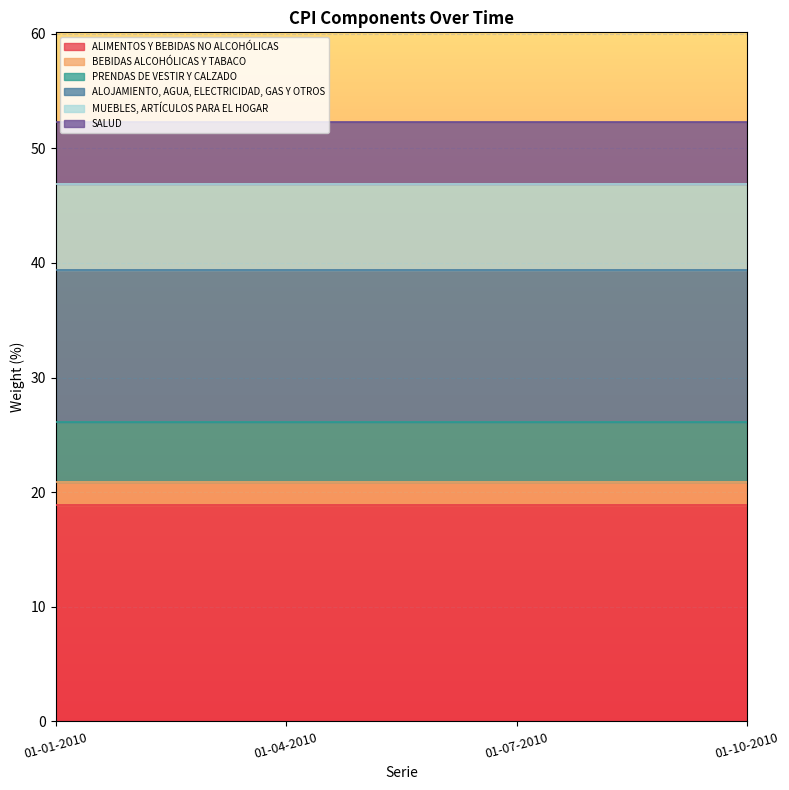

What is the value of the ALOJAMIENTO, AGUA, ELECTRICIDAD, GAS Y OTROS point at the 4th from the left?

13.3